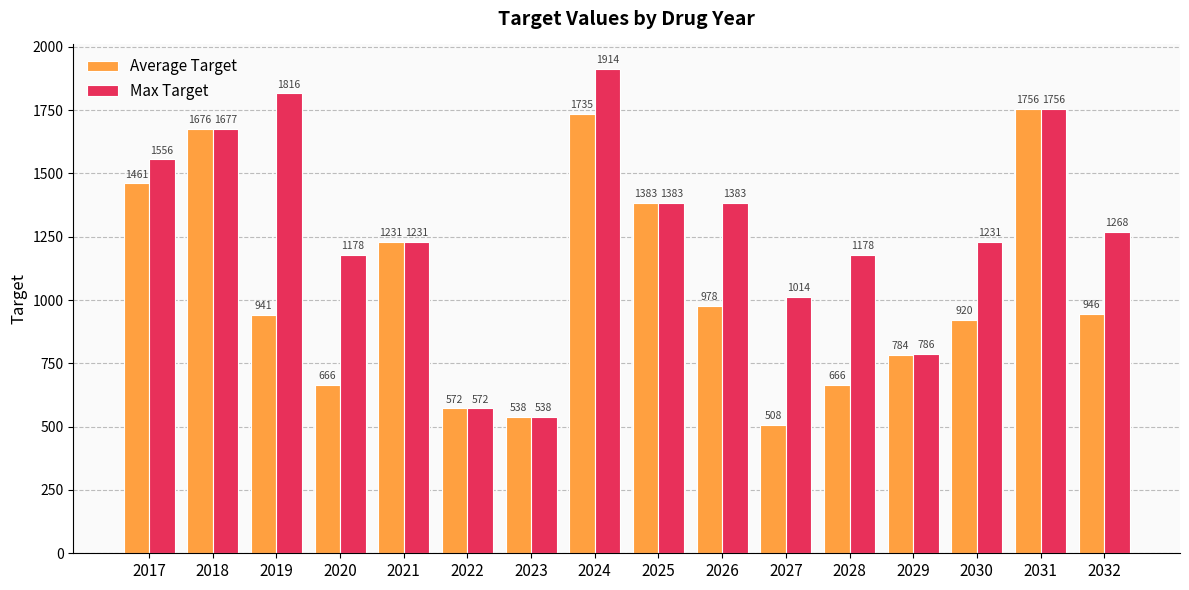

What is the difference between the Max Target values at 2021 and 2019?

585.0